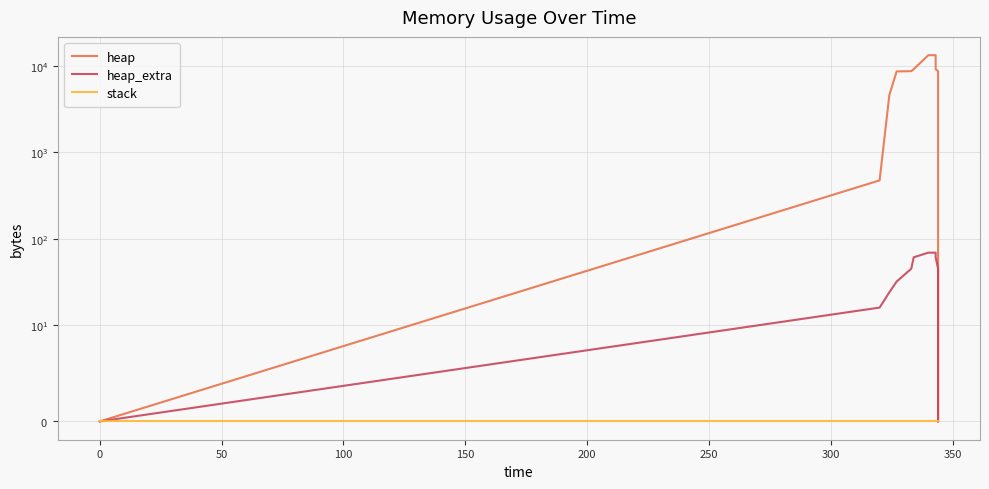

Which series has the widest spread of values?

heap